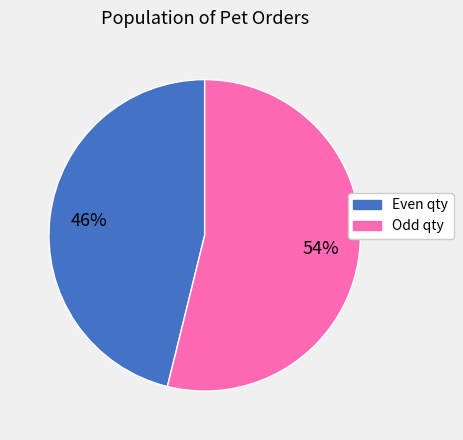

Is there a majority slice in this chart?

Yes